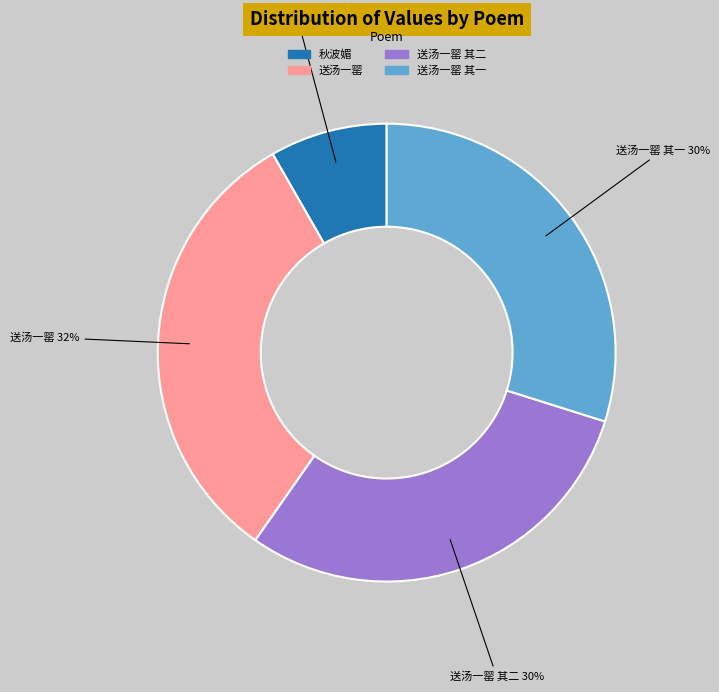

Is there any slice that represents more than half of the pie?

No